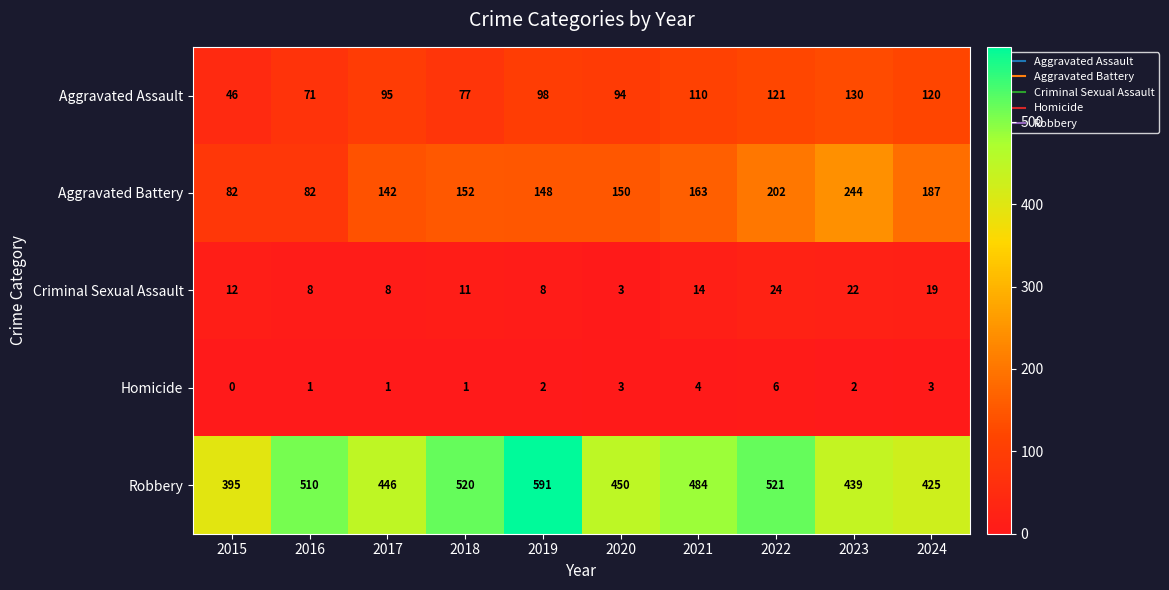

Is it true that Aggravated Assault equals 63 at 2022?

False